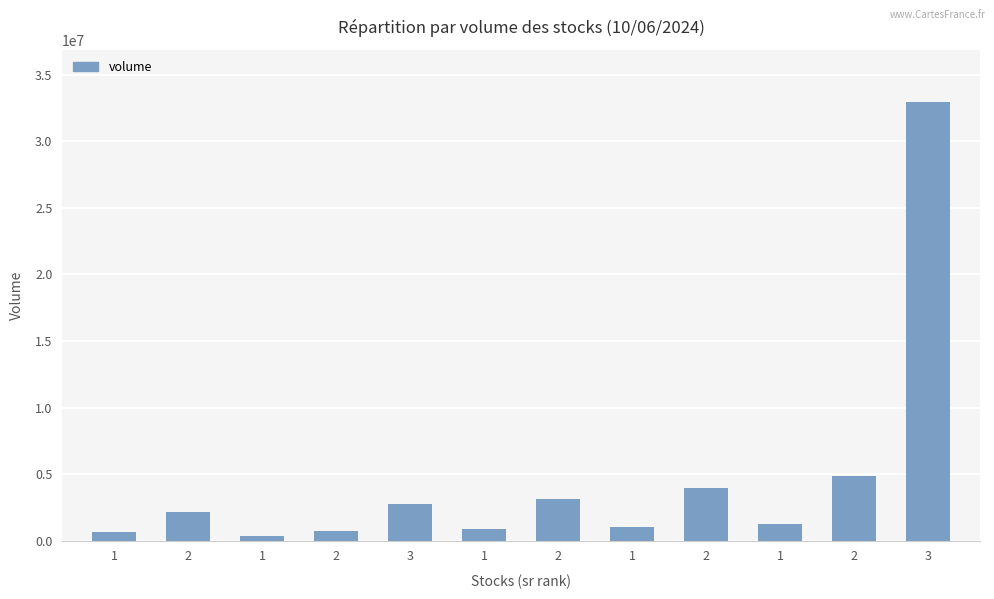

How many series are shown in this chart?

1